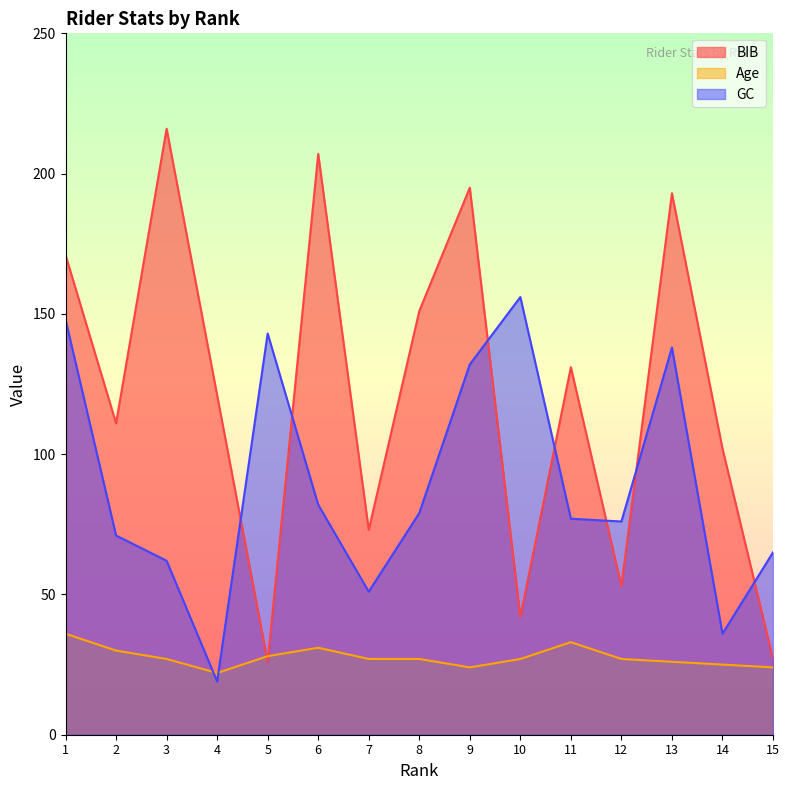

Reading left to right, what are all the values shown in this chart?

BIB: 1=171	2=111	3=216	4=121	5=26	6=207	7=73	8=151	9=195	10=42	11=131	12=53	13=193	14=102	15=27
Age: 1=36	2=30	3=27	4=22	5=28	6=31	7=27	8=27	9=24	10=27	11=33	12=27	13=26	14=25	15=24
GC: 1=148	2=71	3=62	4=19	5=143	6=82	7=51	8=79	9=132	10=156	11=77	12=76	13=138	14=36	15=65